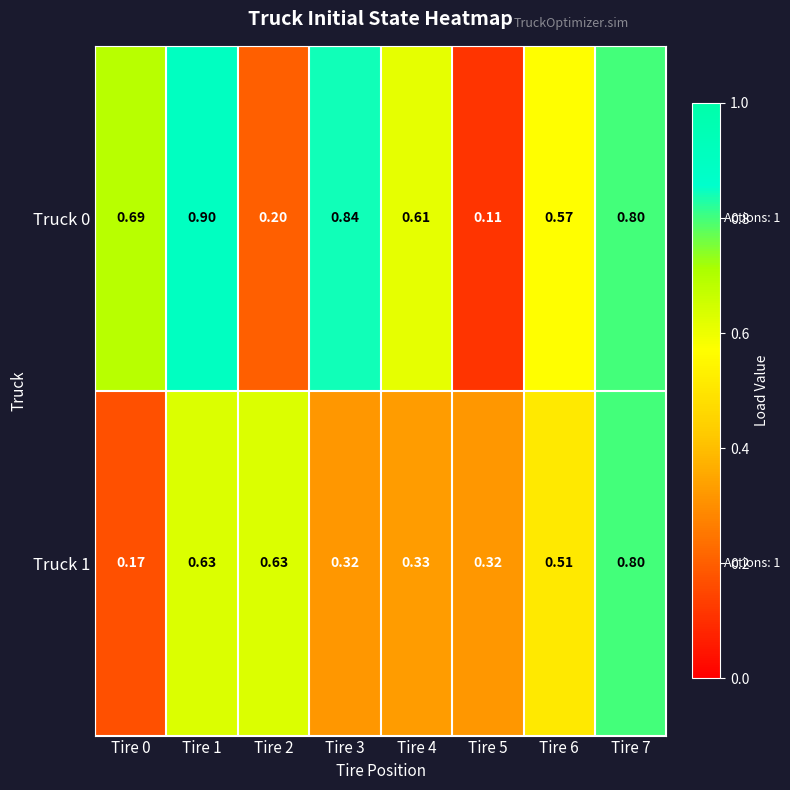

Which series has the largest total across all categories?

Truck 0